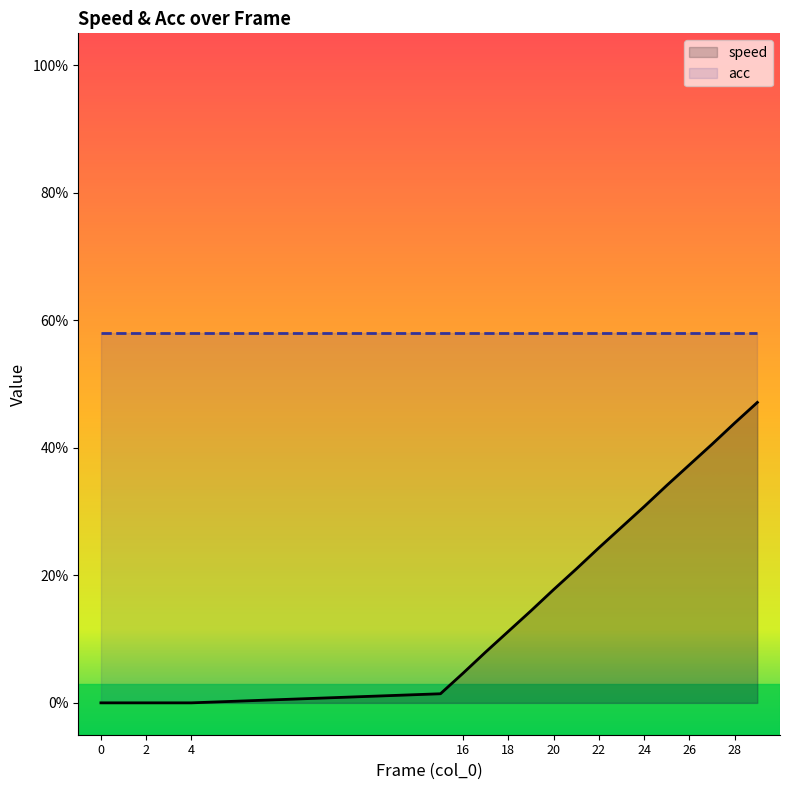

What are all the series names shown in the legend?

speed, acc